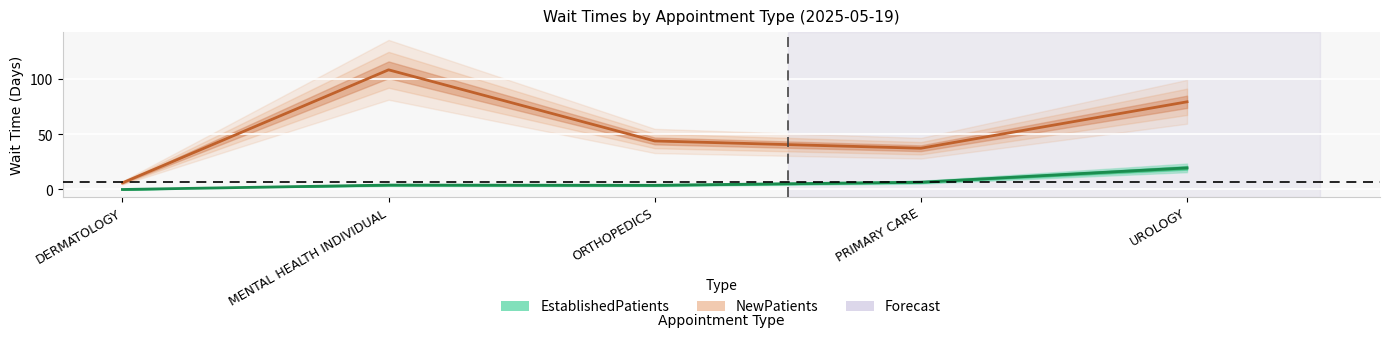

True or false: NewPatients and EstablishedPatients intersect in this chart.

False